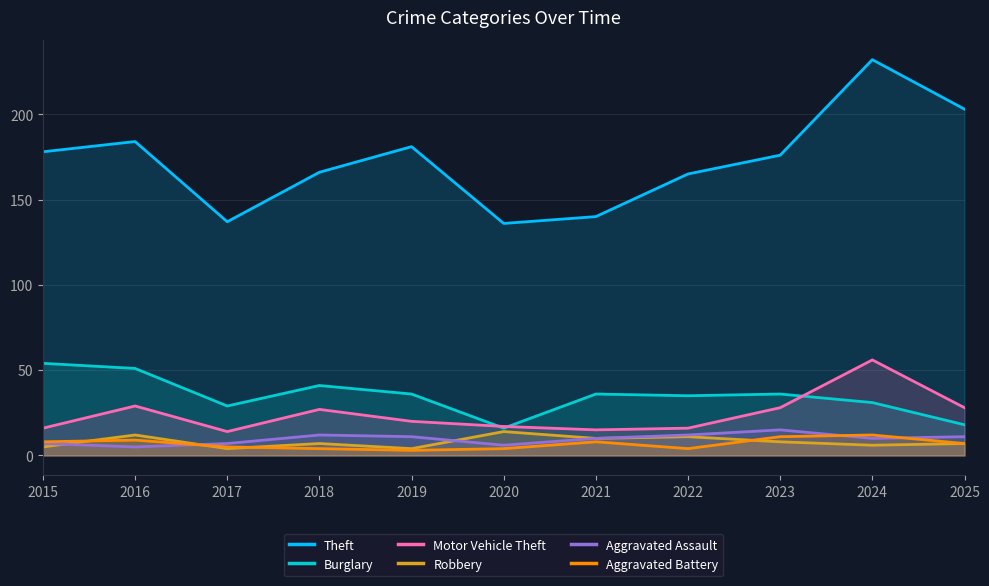

Reading left to right, extract all data points from this chart.

Theft: 178	184	137	166	181	136	140	165	176	232	203
Burglary: 54	51	29	41	36	16	36	35	36	31	18
Motor Vehicle Theft: 16	29	14	27	20	17	15	16	28	56	28
Robbery: 5	12	4	7	4	14	10	11	8	6	7
Aggravated Assault: 7	5	7	12	11	6	10	12	15	10	11
Aggravated Battery: 8	9	5	4	3	4	8	4	11	12	7